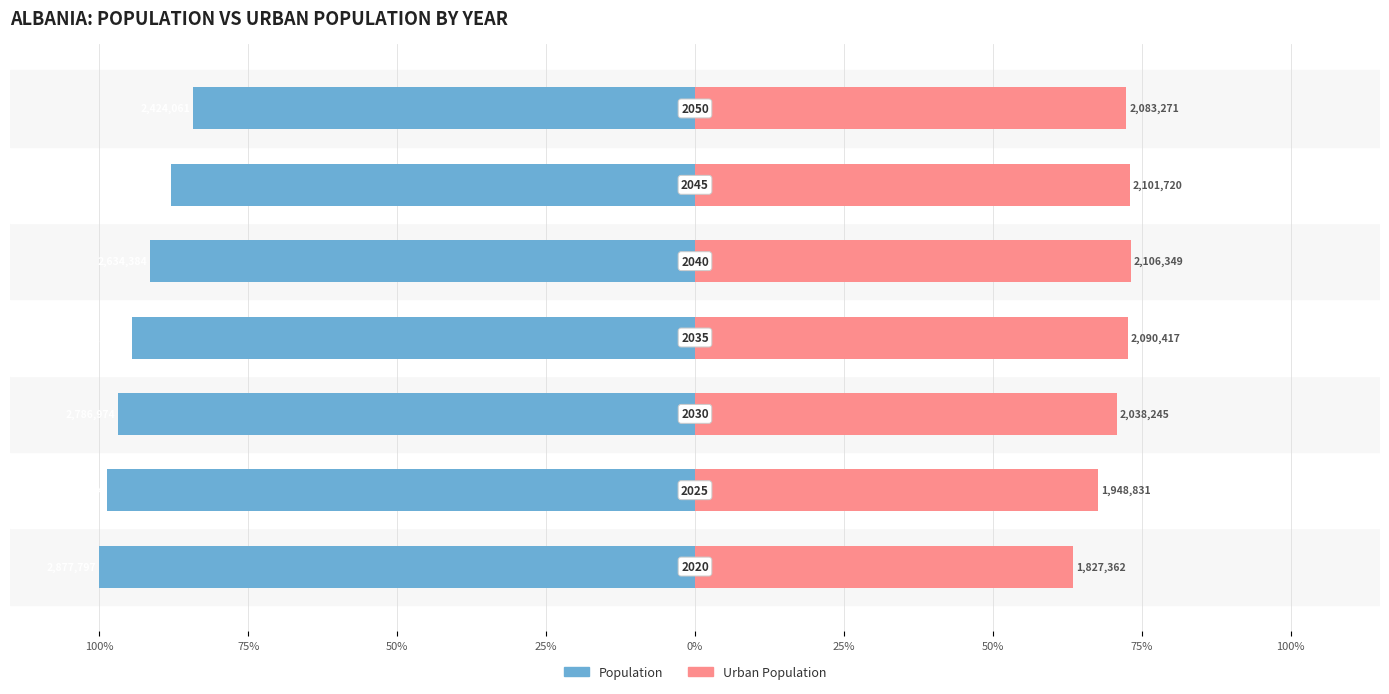

What is the highest value of the Population series?

-84.2